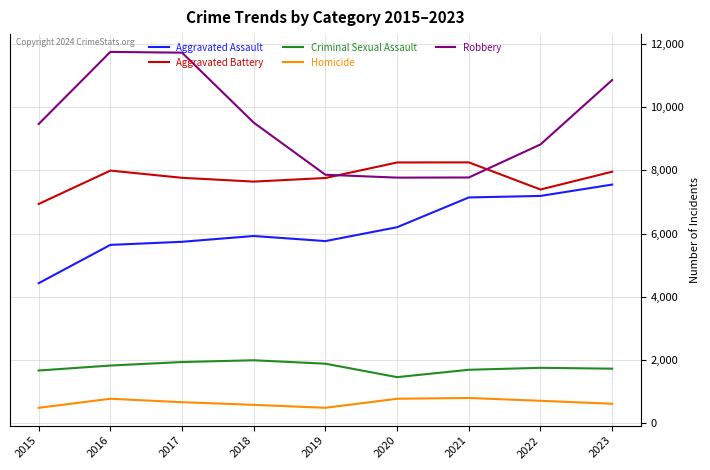

Is it true that Robbery equals 11721 at 2017?

True